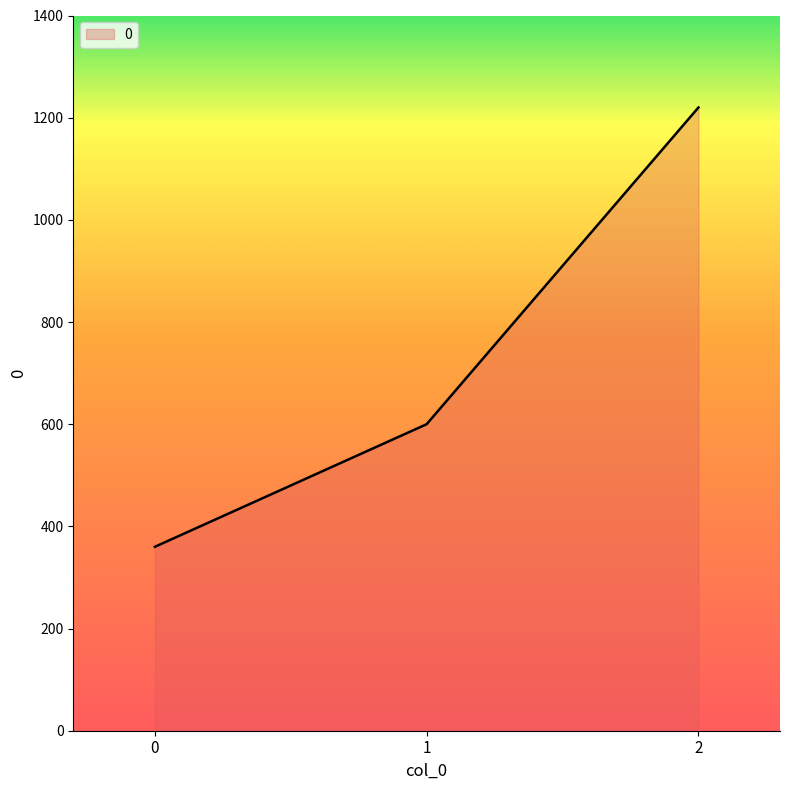

What is the maximum value shown in the chart?

1220